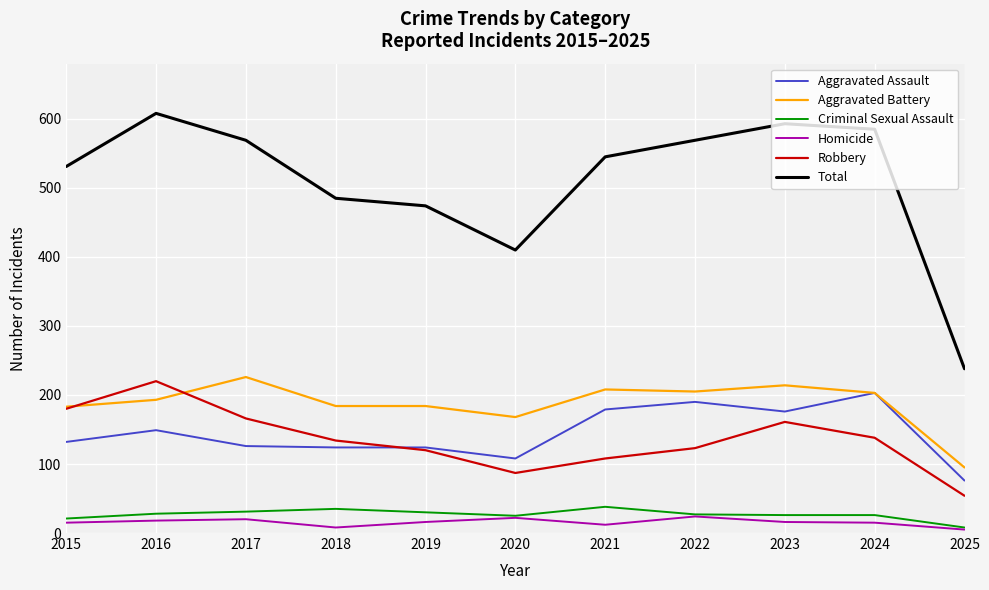

True or false: Robbery and Total intersect in this chart.

False